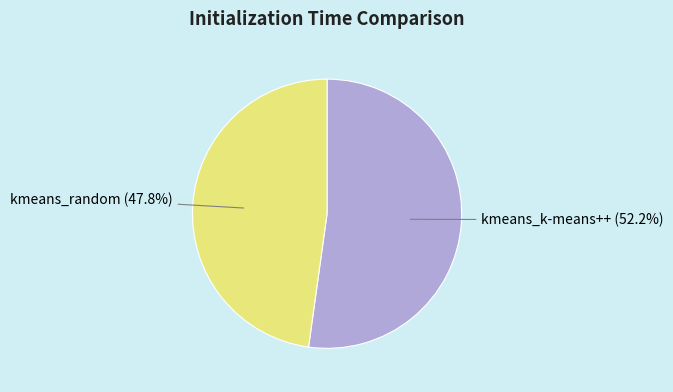

Rank the categories by value from highest to lowest.

kmeans_k-means++, kmeans_random